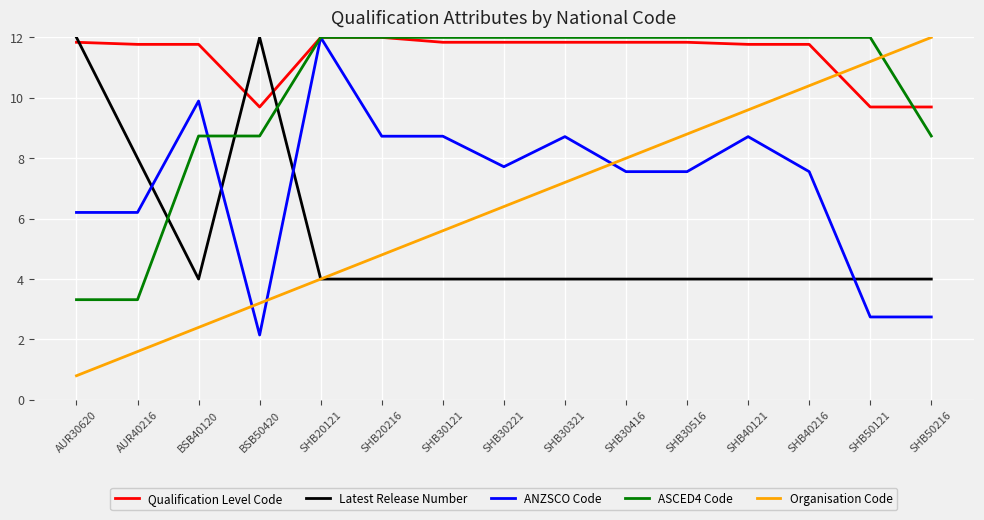

What position from the right is SHB40216?

3